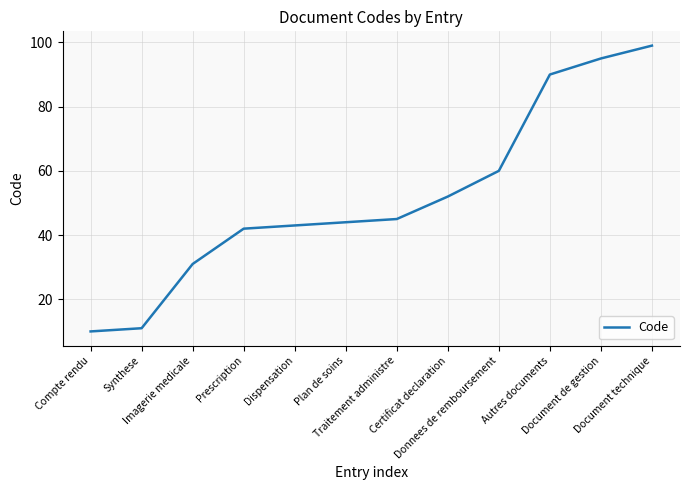

Which label corresponds to the smallest value in the chart?

Compte rendu